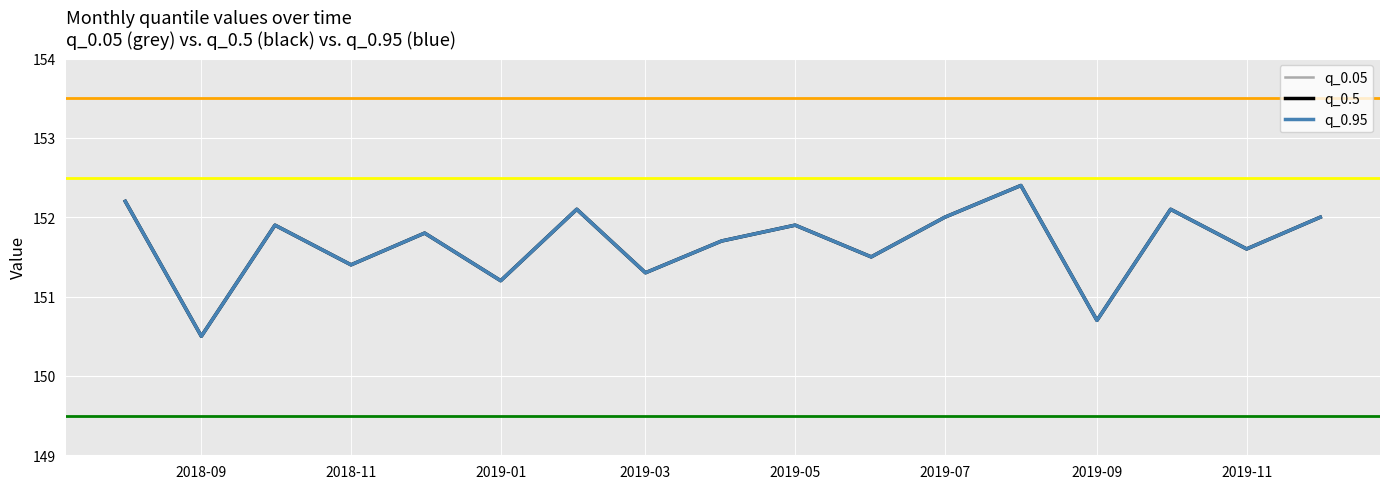

In q_0.95, how many points are higher than both neighbors (excluding endpoints)?

6